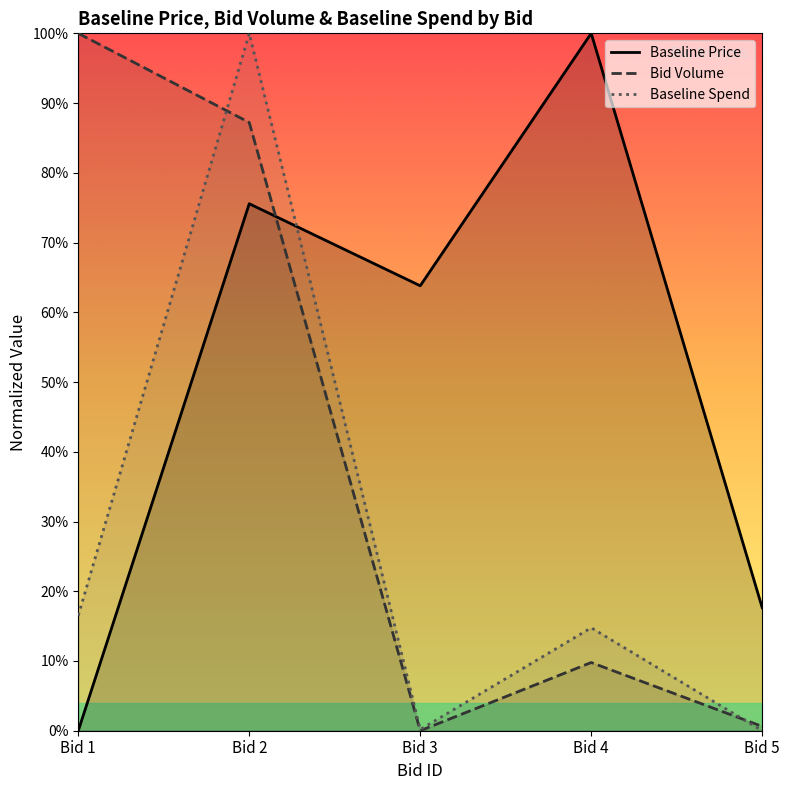

The Baseline Spend series shows 0.0 at Bid 5. True or false?

True